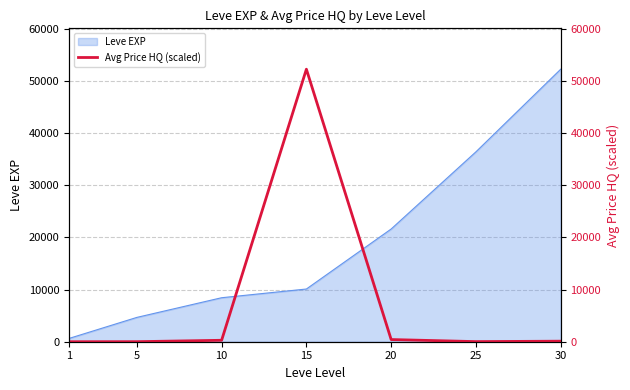

Is it true that the value at 10 is 276.1?

True